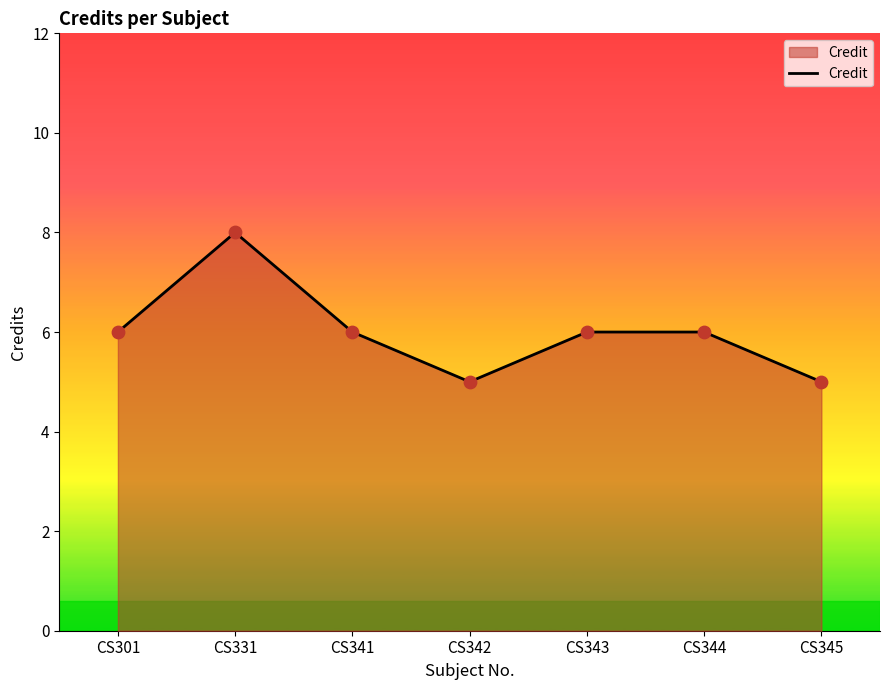

What is the change in value from CS343 to CS345?

-1